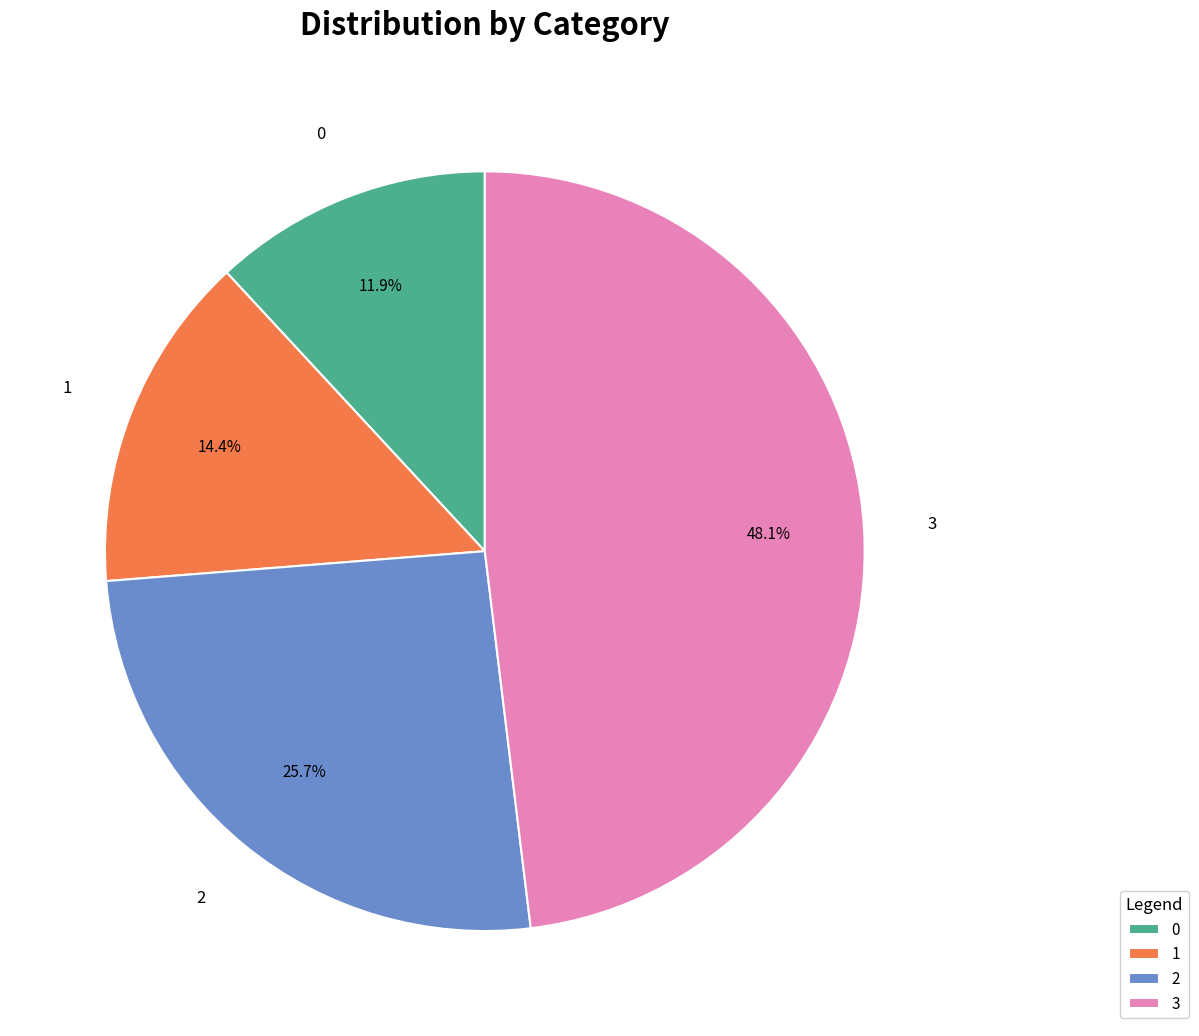

Does any single category account for the majority?

No